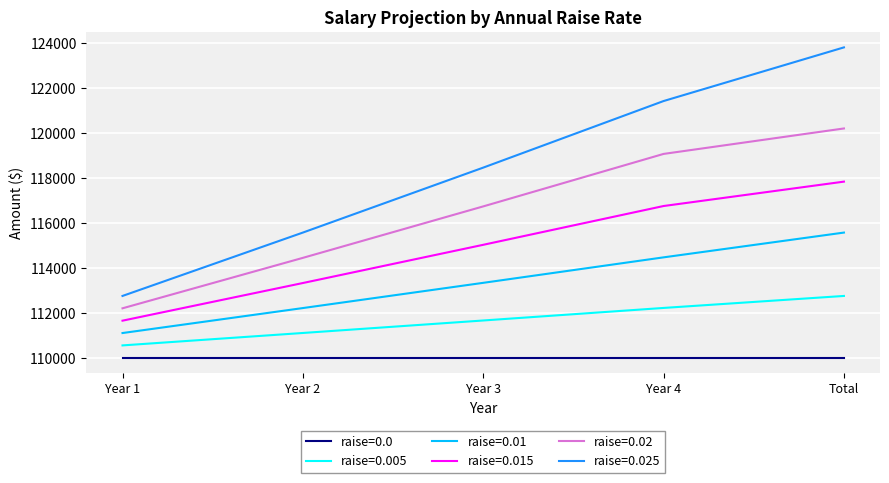

True or false: raise=0.025 and raise=0.0 intersect in this chart.

False